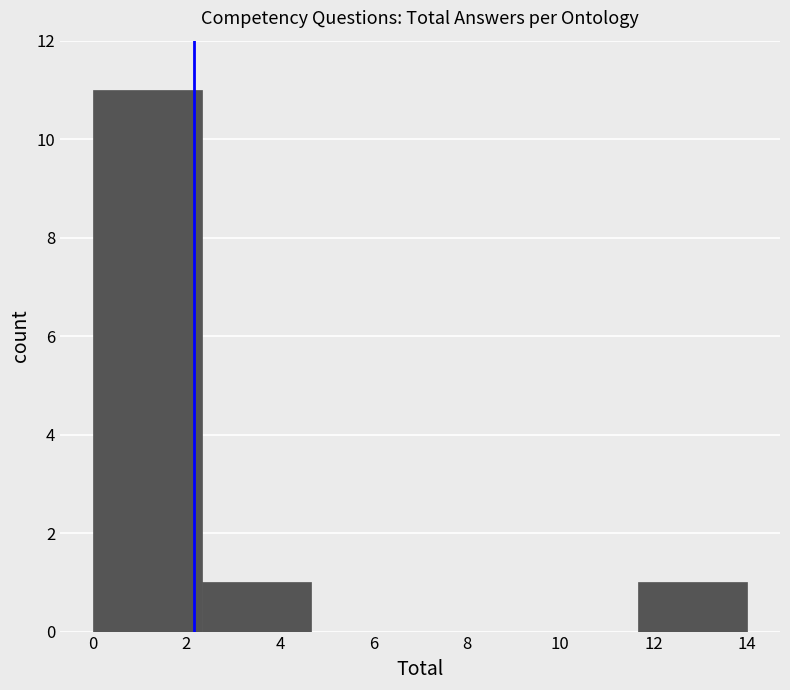

Reading left to right, transcribe this chart: for each bar, give the range it covers on the x-axis and its height. Neither the bar edges nor the heights are printed on the chart, so give them approximately, as read against the axes.

0.0 to 2.4: 11
2.4 to 4.6: 1
4.6 to 7.0: 0
7.0 to 9.4: 0
9.4 to 11.6: 0
11.6 to 14.0: 1